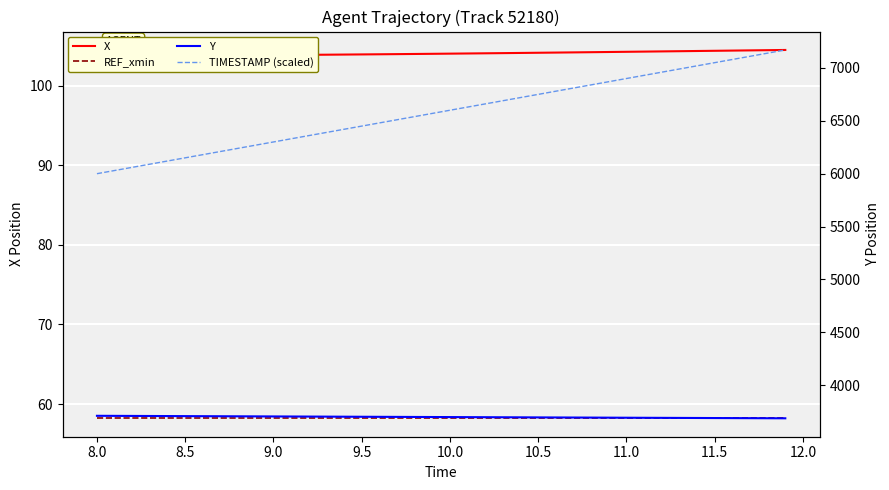

True or false: Y and TIMESTAMP (scaled) intersect in this chart.

False